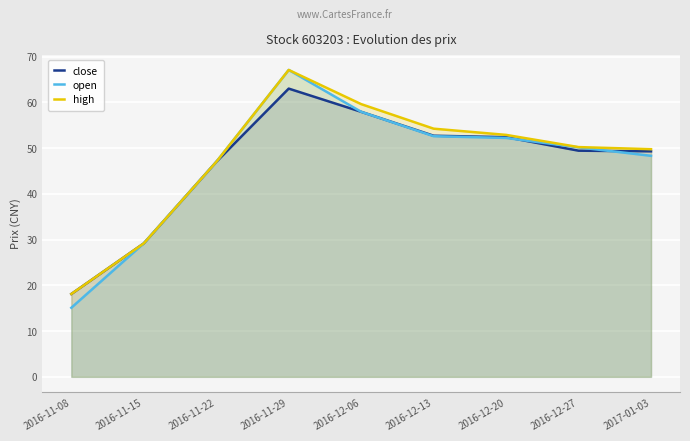

How many interior local peaks does the high series have?

1